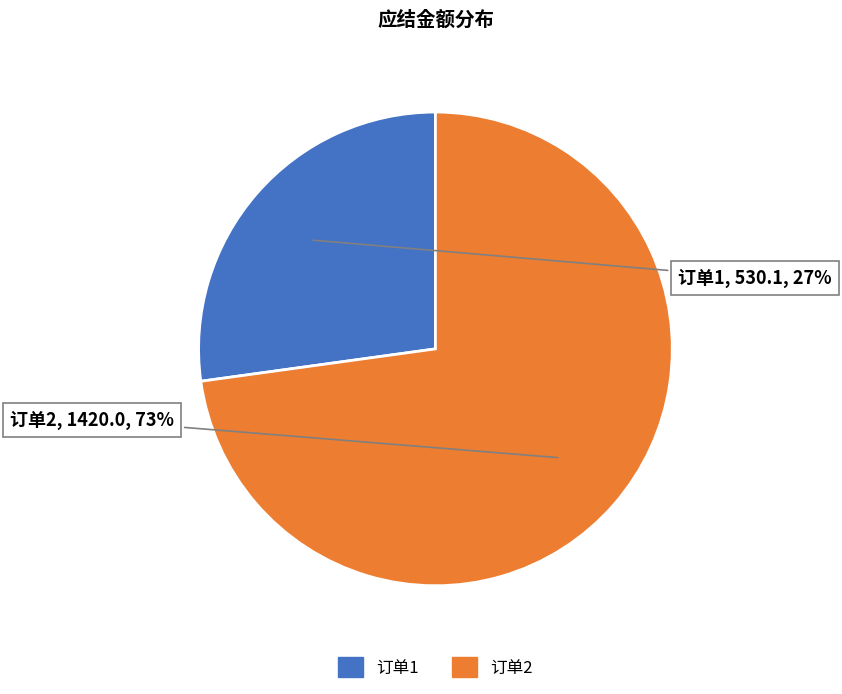

To the nearest percent, what is the difference between the largest and smallest slice percentages?

46%